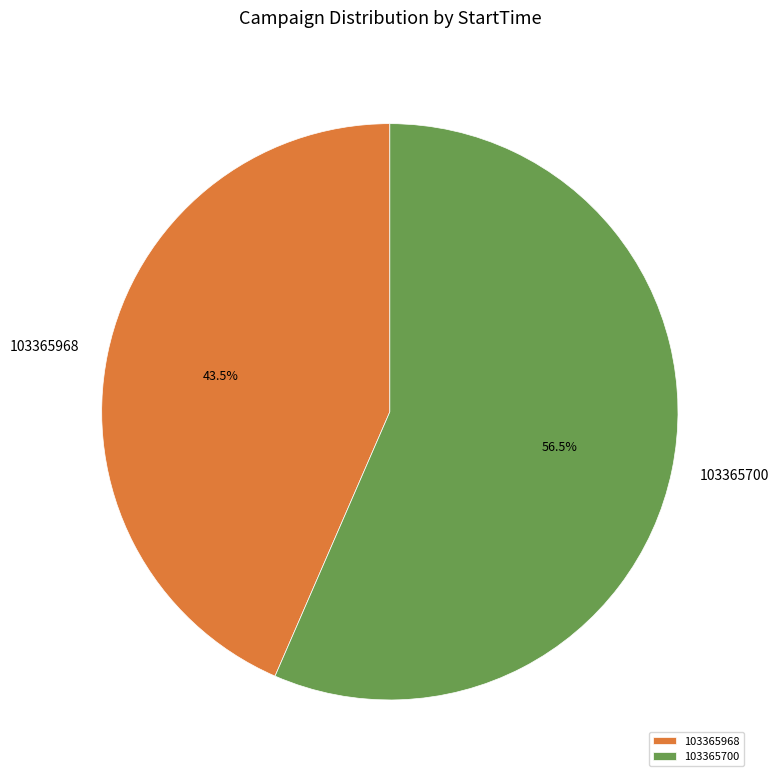

What percentage is NOT represented by 103365700?

43.5%